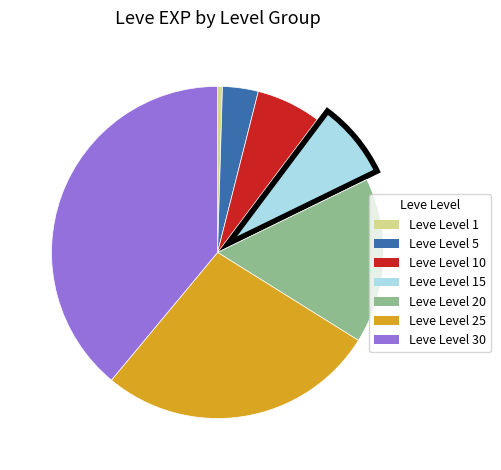

Does any single category account for the majority?

No